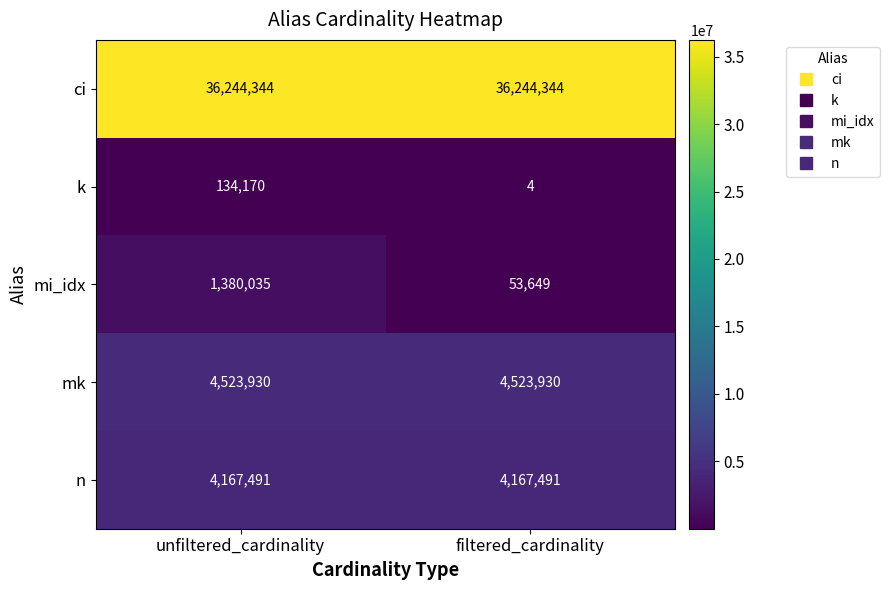

Which series has the widest spread of values?

mi_idx